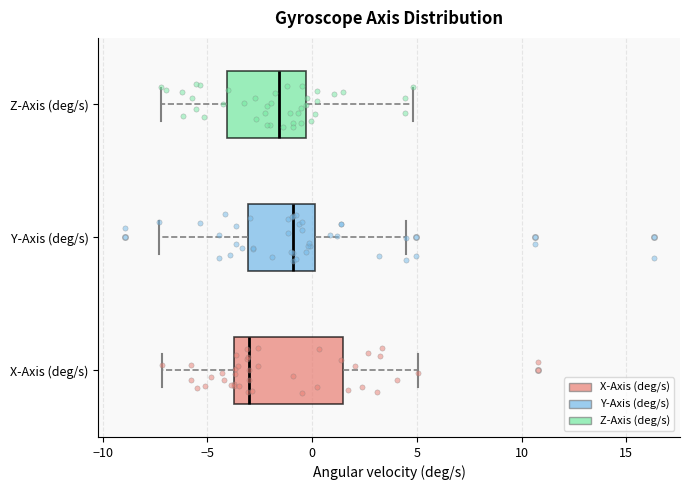

Which box's median line is the furthest to the left?

X-Axis (deg/s)